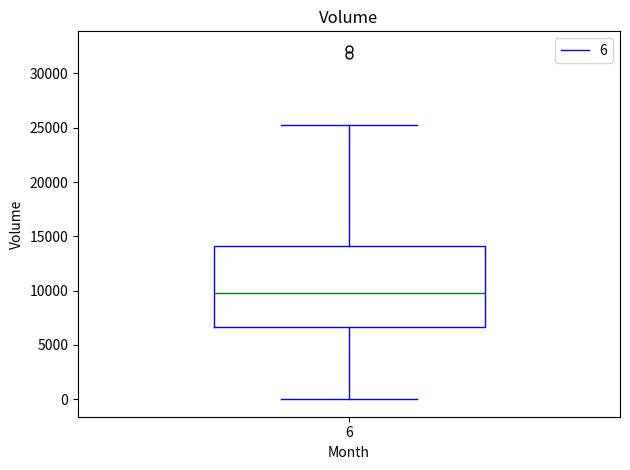

Read this box plot against the y-axis: the position of the median line, the range covered by the box, and the ends of both whiskers. The values are not printed on the chart, so give them approximately, as read against the axis.

median 9500, box 6500 to 14000, whiskers 0 to 25500